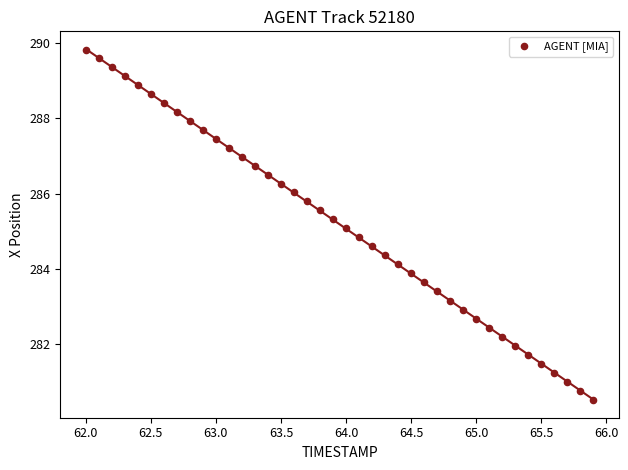

What is the range of X values (max minus min)?

3.9